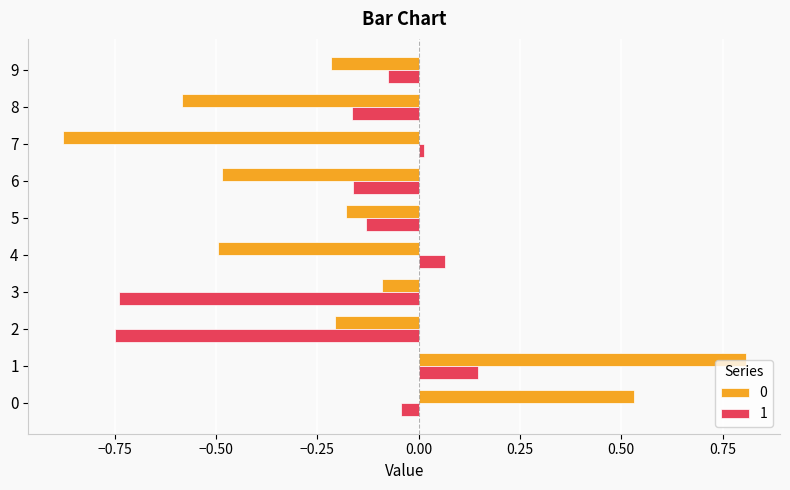

True or false: 0 has a value of -0.2 at 9.

True